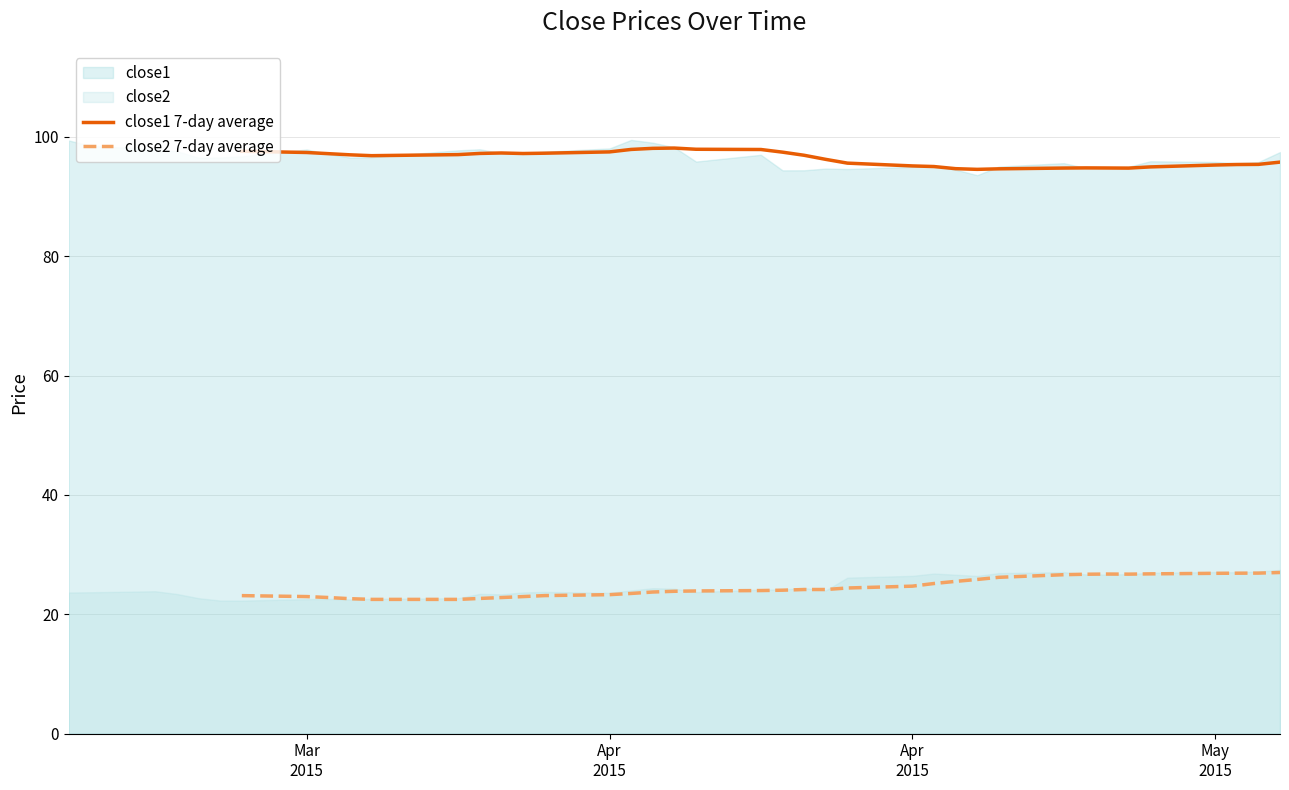

True or false: close1 7-day average has a value of 136.6 at 15.

False